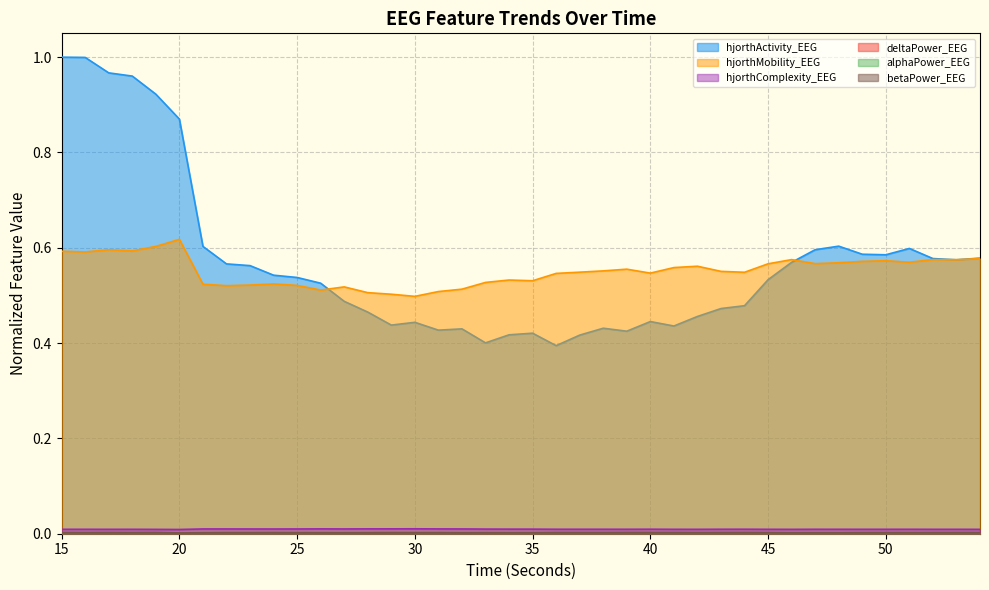

Read the hjorthActivity_EEG value at 31.

0.4